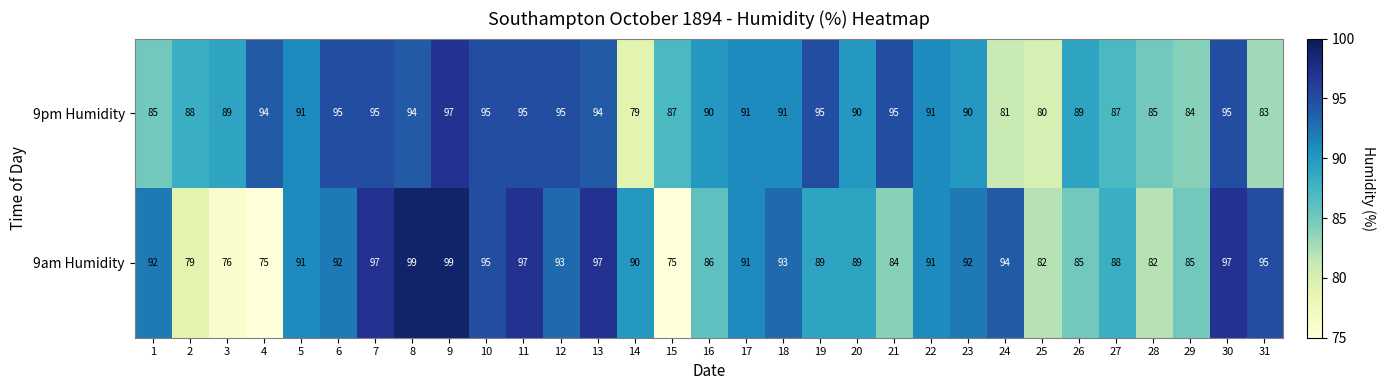

How many categories are shown in the chart?

31